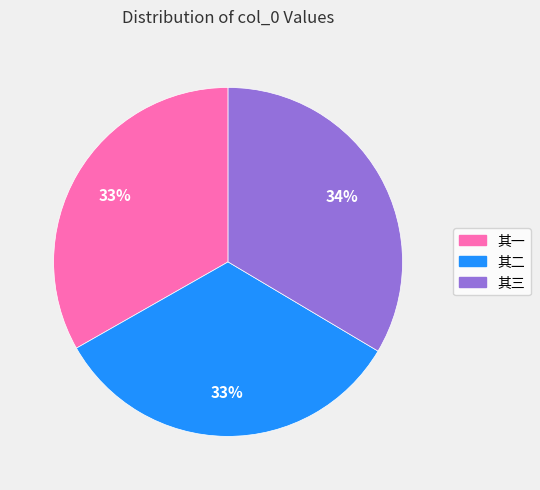

True or false: 其二 accounts for 33% of the total.

True